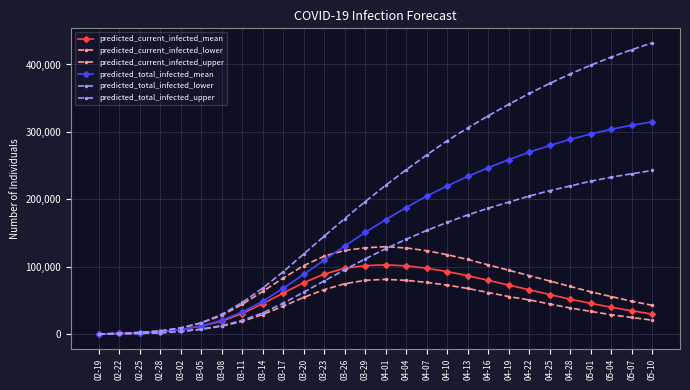

What is the sum of all predicted_total_infected_mean values?

4267655